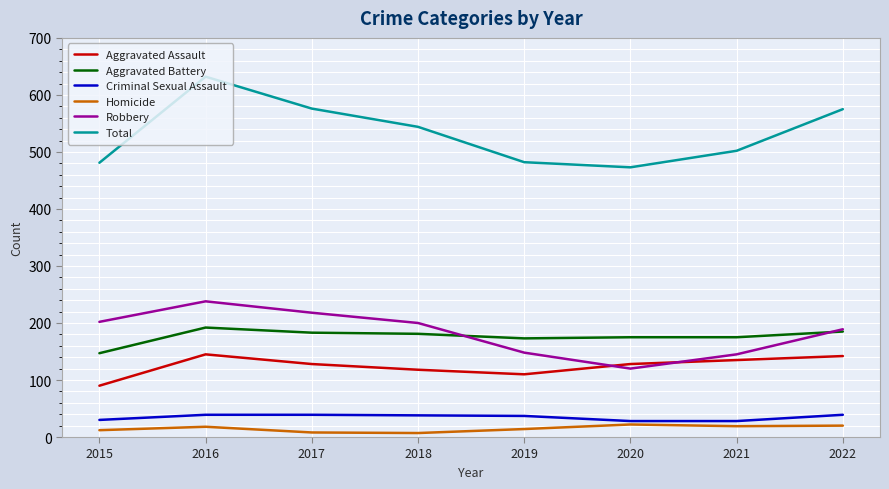

What is the difference between the maximum and minimum values in the Criminal Sexual Assault series?

11